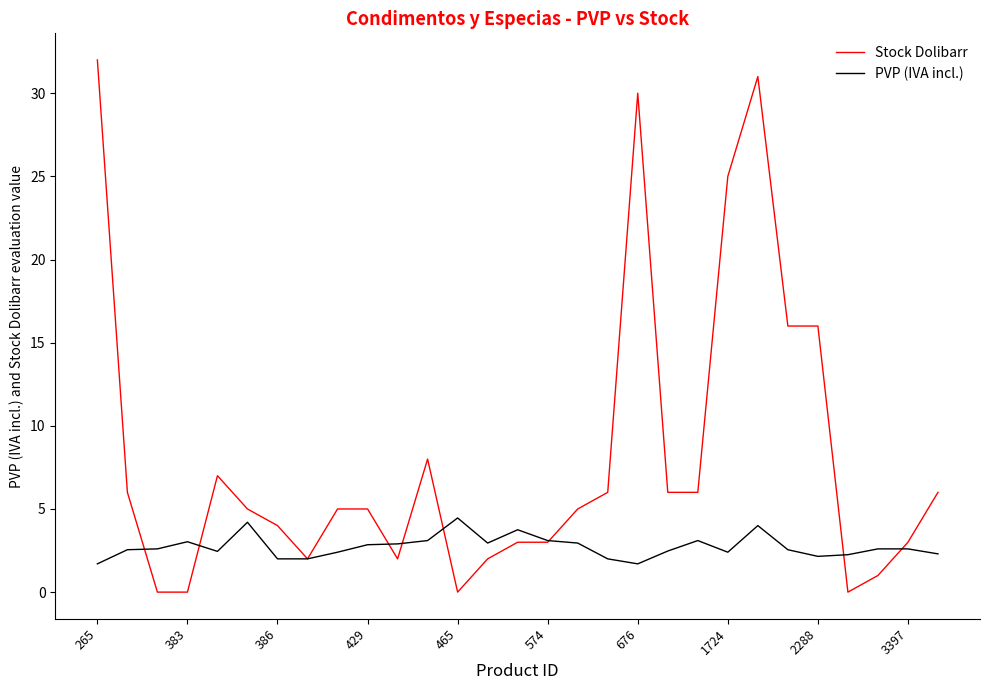

Rank the series by their average value, from lowest to highest.

PVP (IVA incl.), Stock Dolibarr